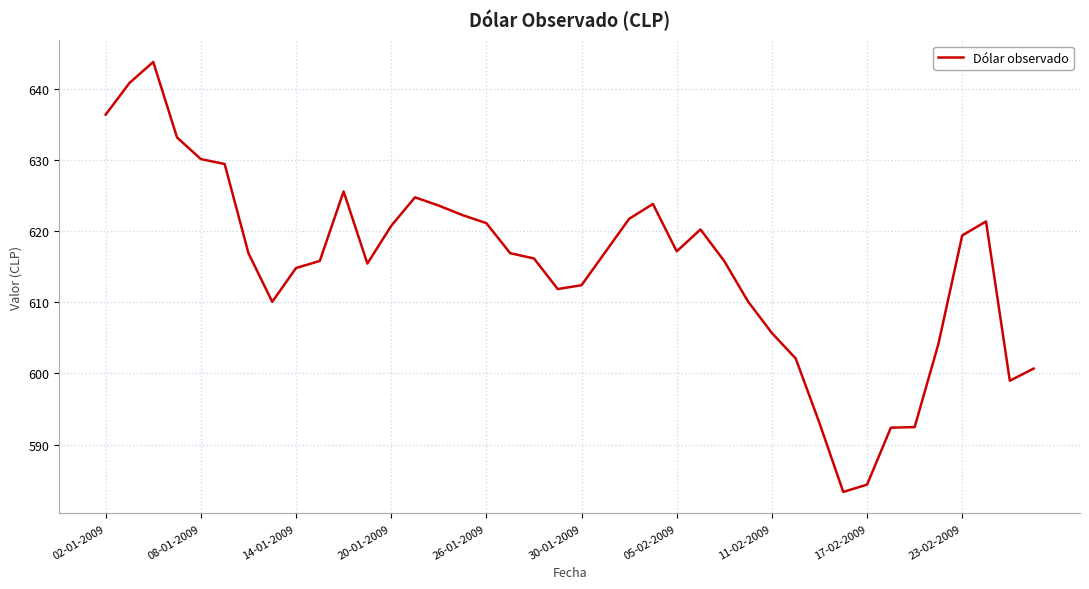

What is the maximum value shown in the chart?

643.9